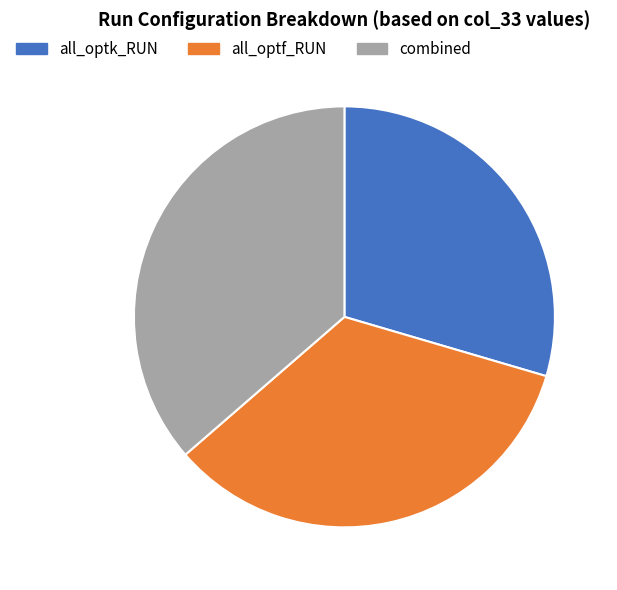

Does any single category account for the majority?

No